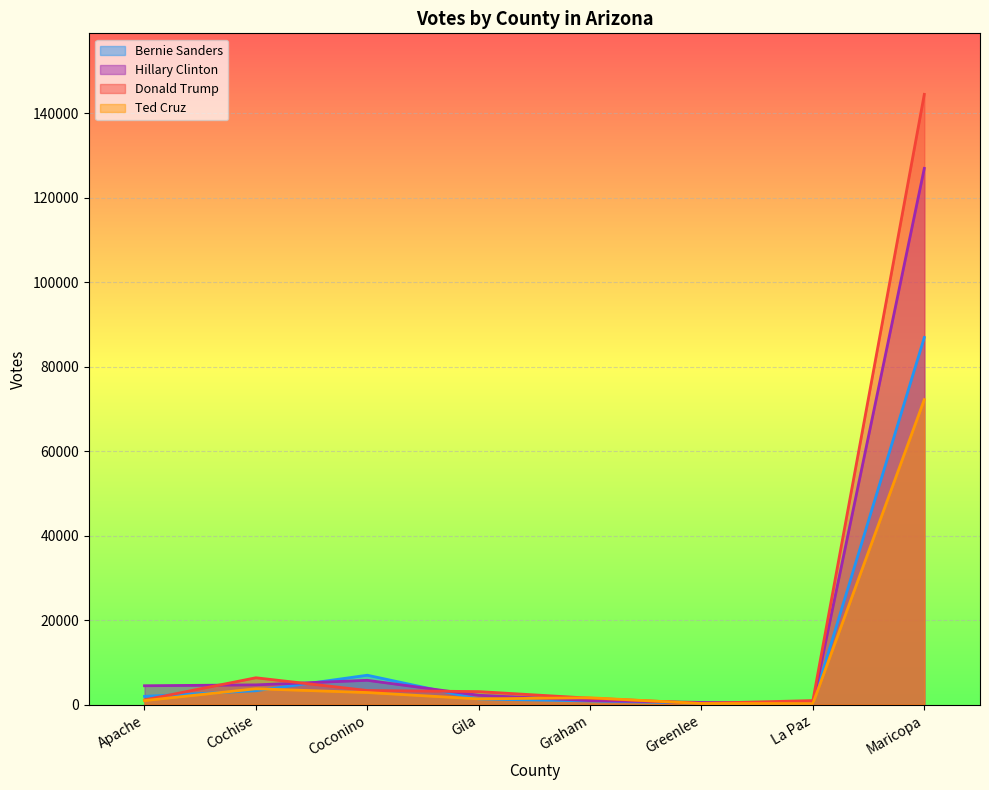

How many data points does each series have?

8